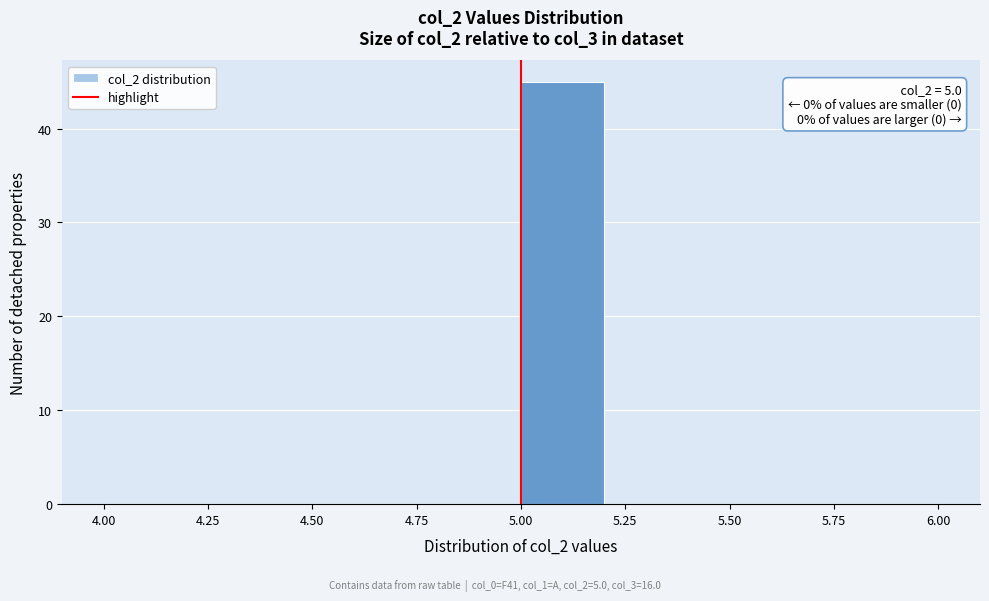

Which range on the x-axis has the tallest bar?

5.0 to 5.2